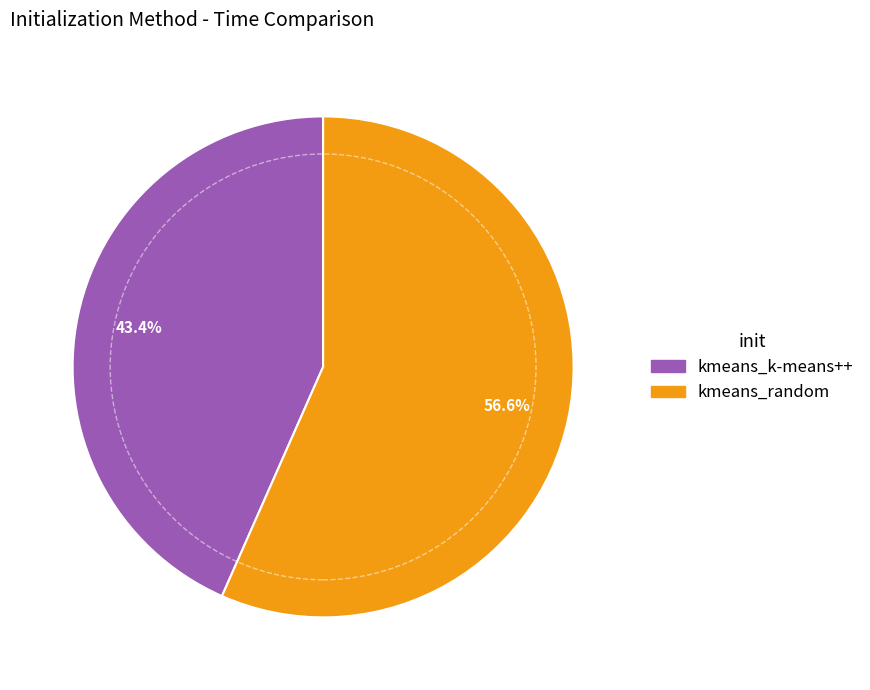

What percentage is the kmeans_k-means++ slice, to the nearest percent?

43%